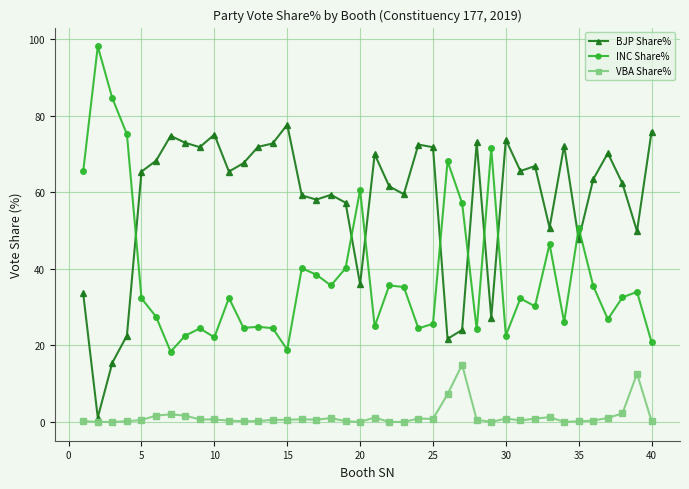

What is the sum of all VBA Share% values?

57.4